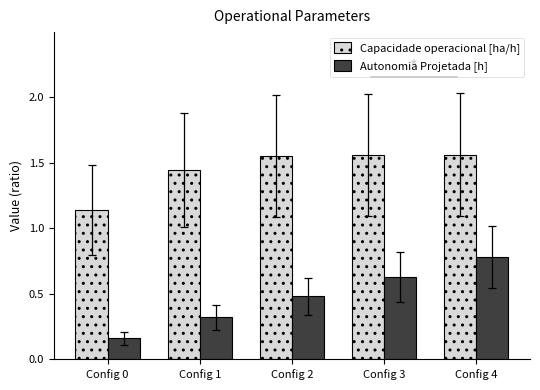

Which category has the lowest value in the Capacidade operacional [ha/h] series?

Config 0